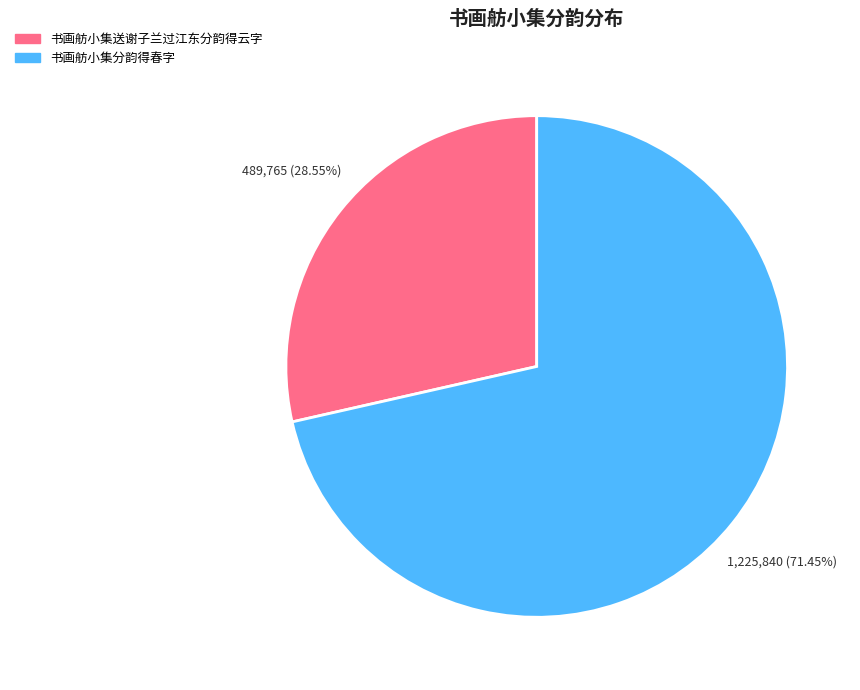

Which category has the biggest portion of the pie?

书画舫小集分韵得春字